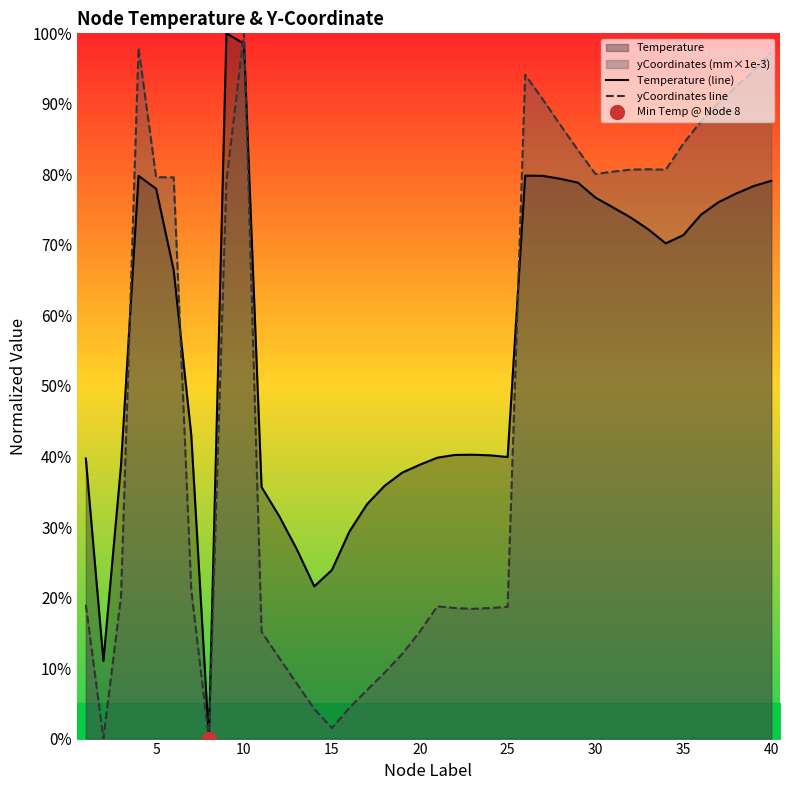

How many data points does each series have?

40